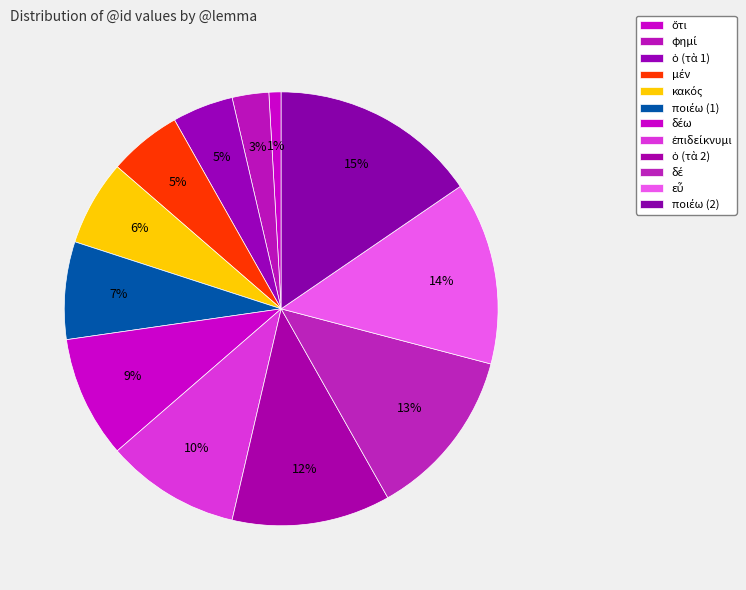

Count the number of slices in the pie.

12